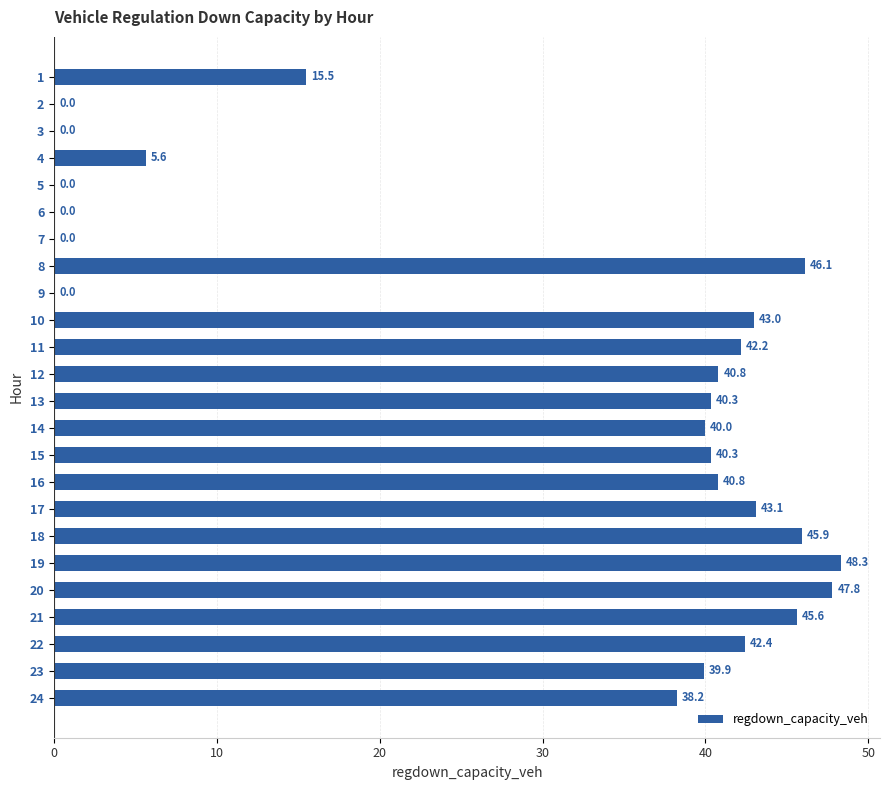

What is the change in value from 8 to 24?

-7.9